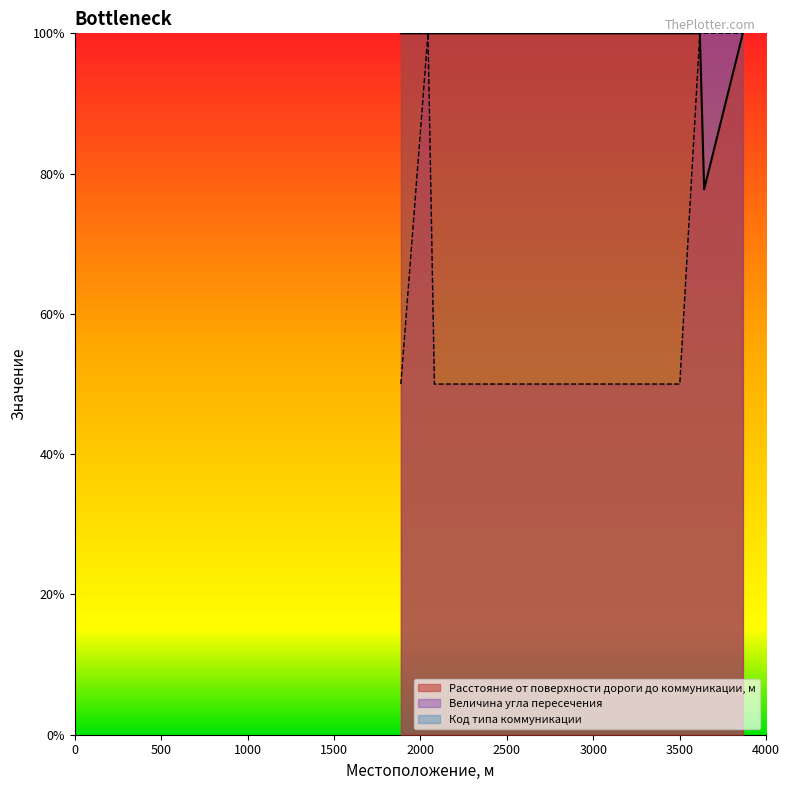

Which category has the highest value across all series?

1887